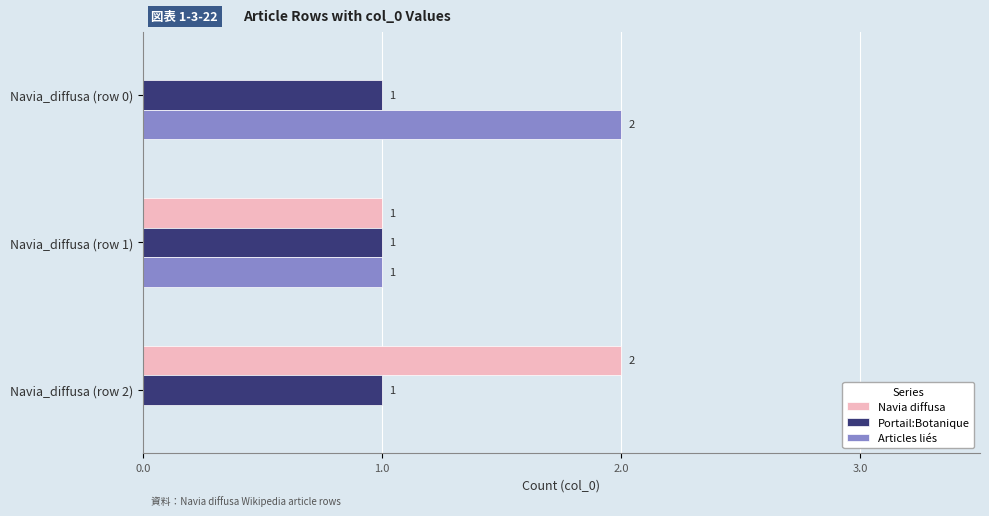

True or false: Navia diffusa has a value of 1 at Navia_diffusa (row 1).

True